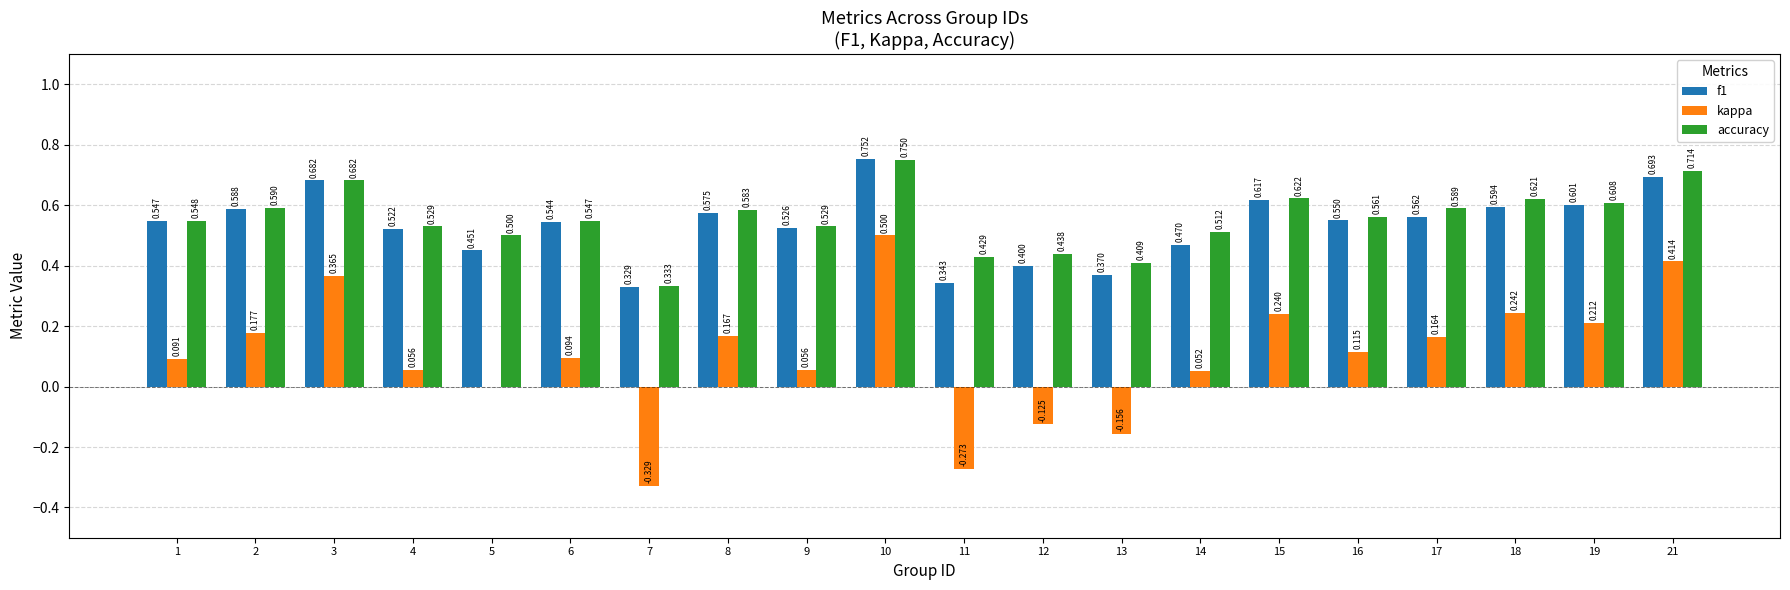

Between 8 and 16, which series saw the biggest shift?

kappa